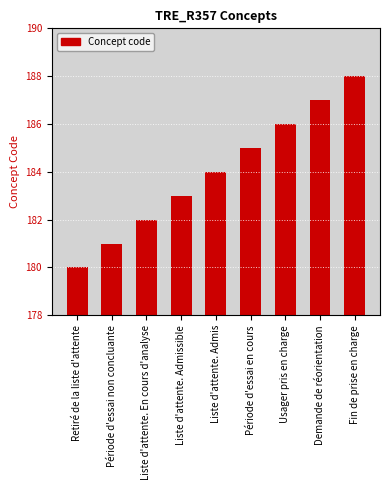

What position from the right is Liste d'attente. Admis?

5